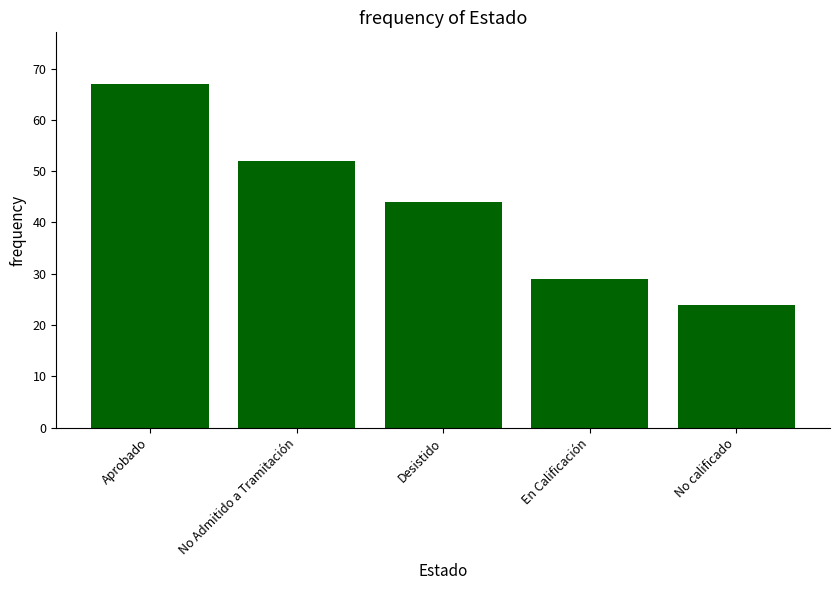

Between En Calificación and Desistido, which is larger?

Desistido